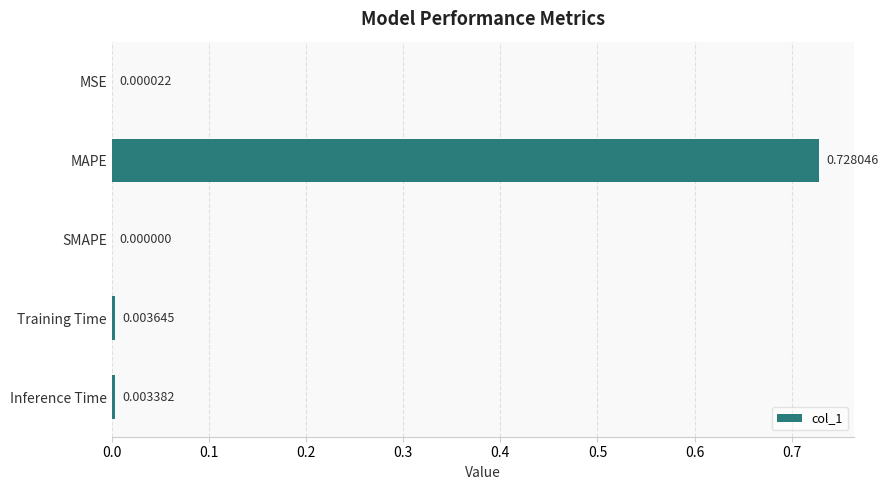

Which has a higher value, MSE or SMAPE?

MSE